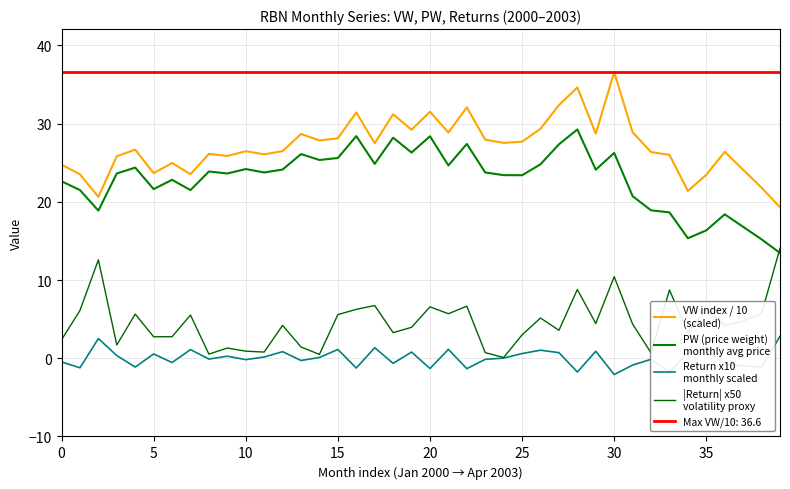

What is the greatest value displayed?

36.6